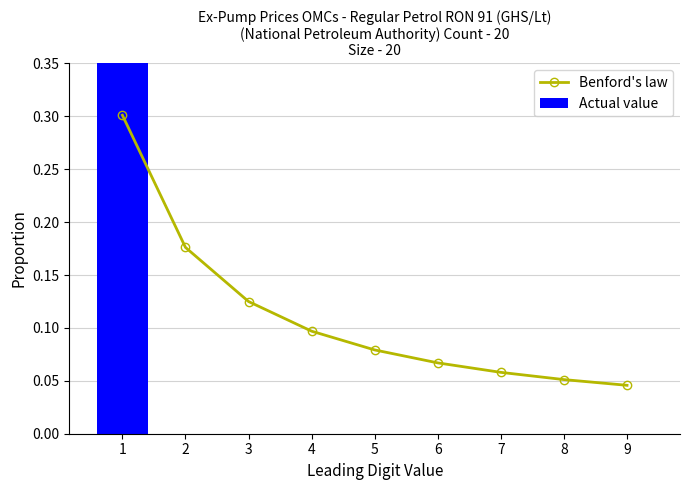

What is the difference between the maximum and minimum values in the Actual value series?

1.0